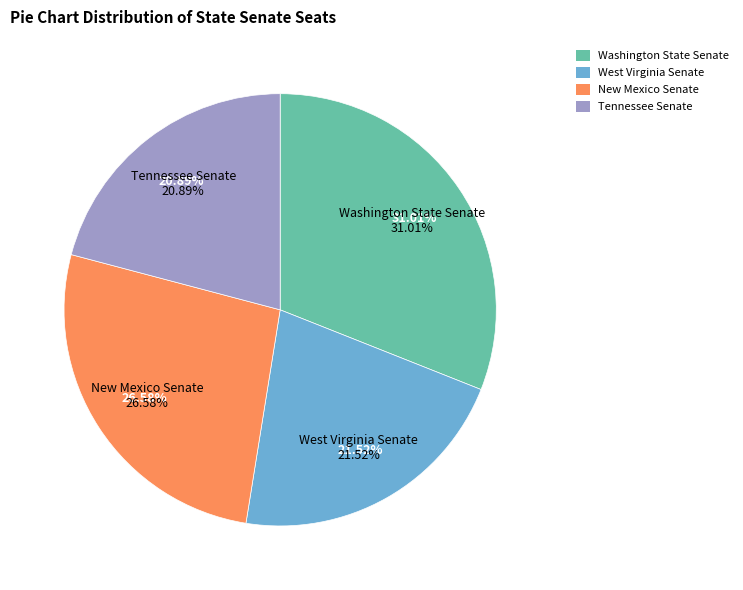

To the nearest percent, what is the difference between the Washington State Senate and West Virginia Senate slice percentages?

9%